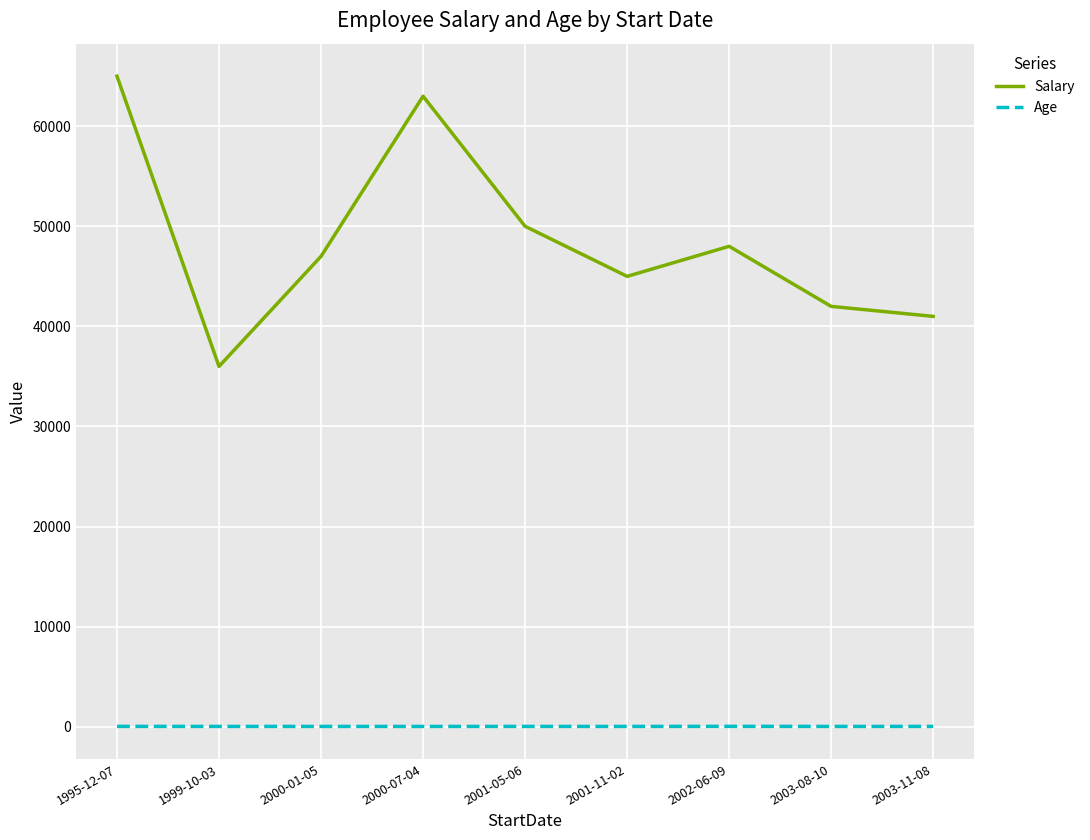

Which series changed the most between 2000-07-04 and 2001-11-02?

Salary